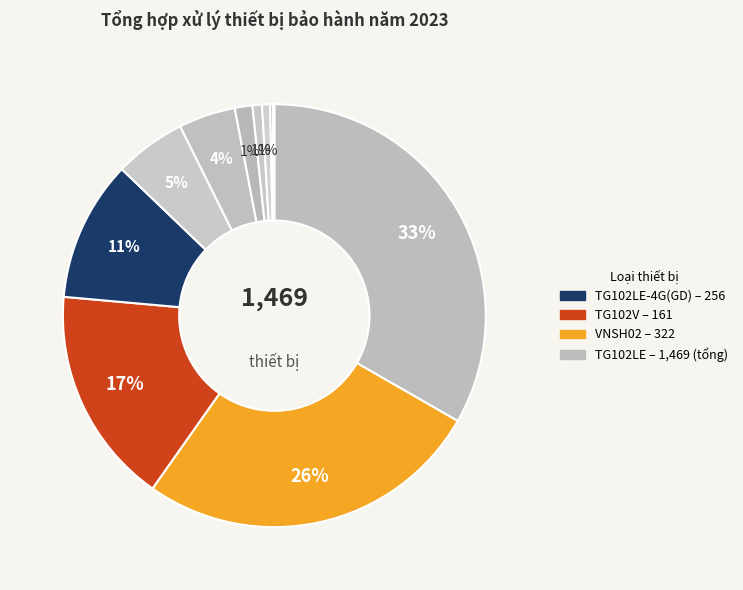

How many segments does this pie chart have?

11